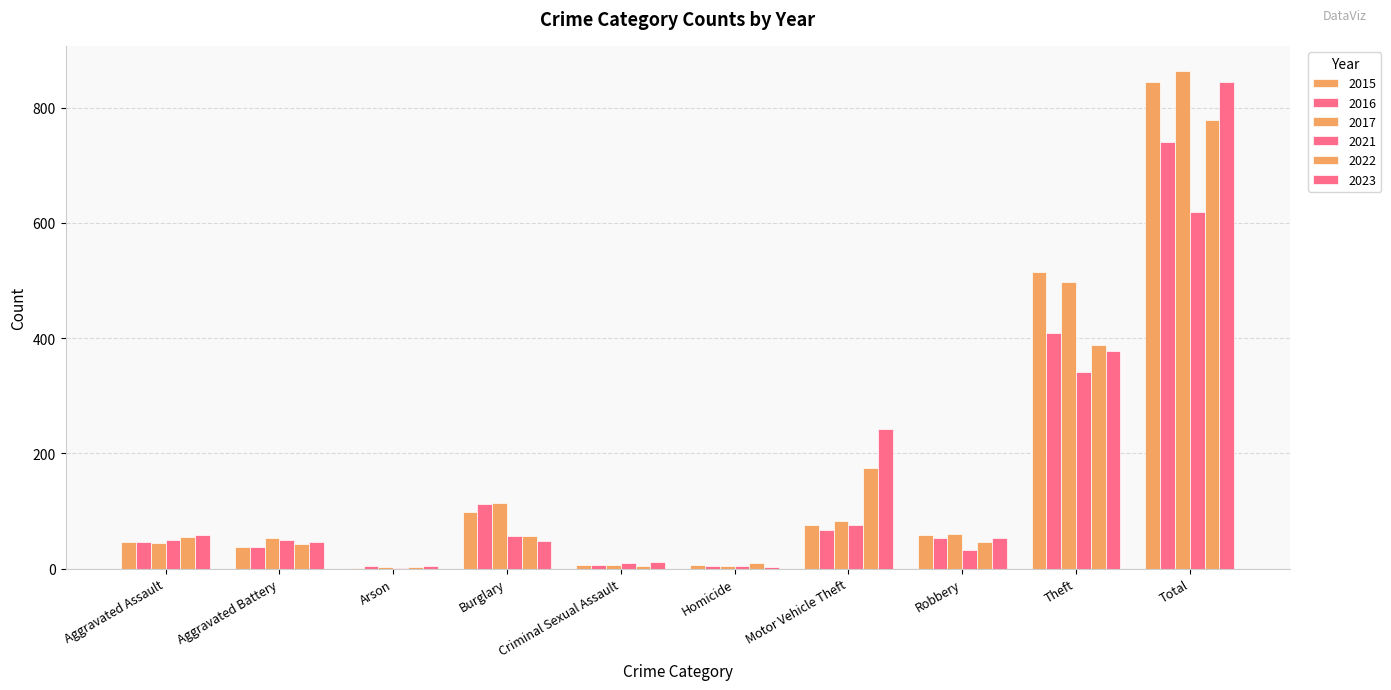

At which label does 2022 reach its minimum?

Arson